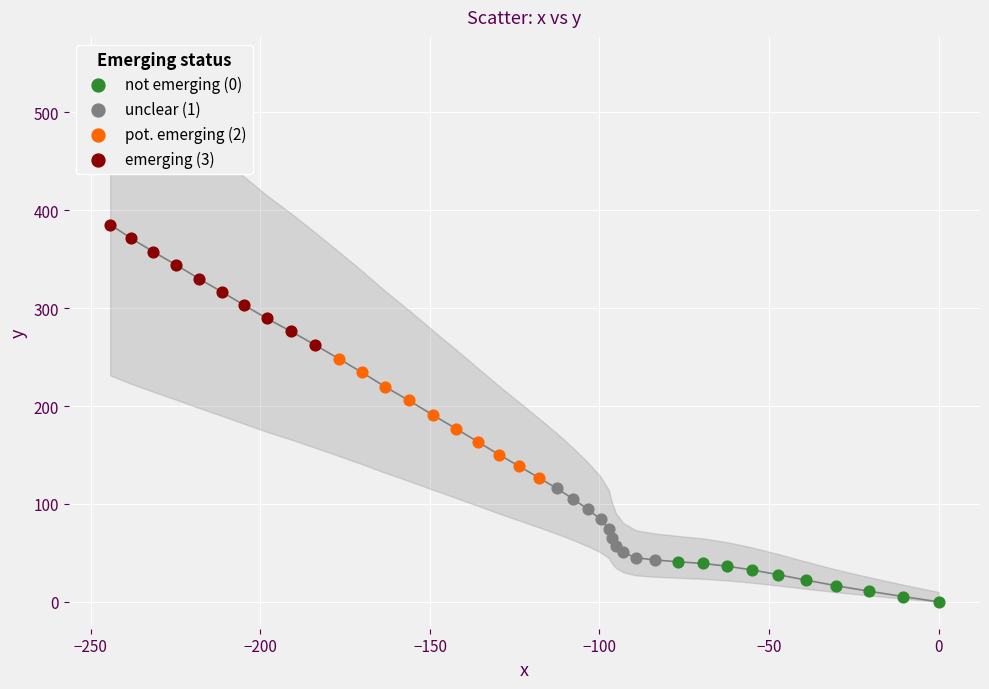

Which series contains the lowest Y value?

not emerging (0)